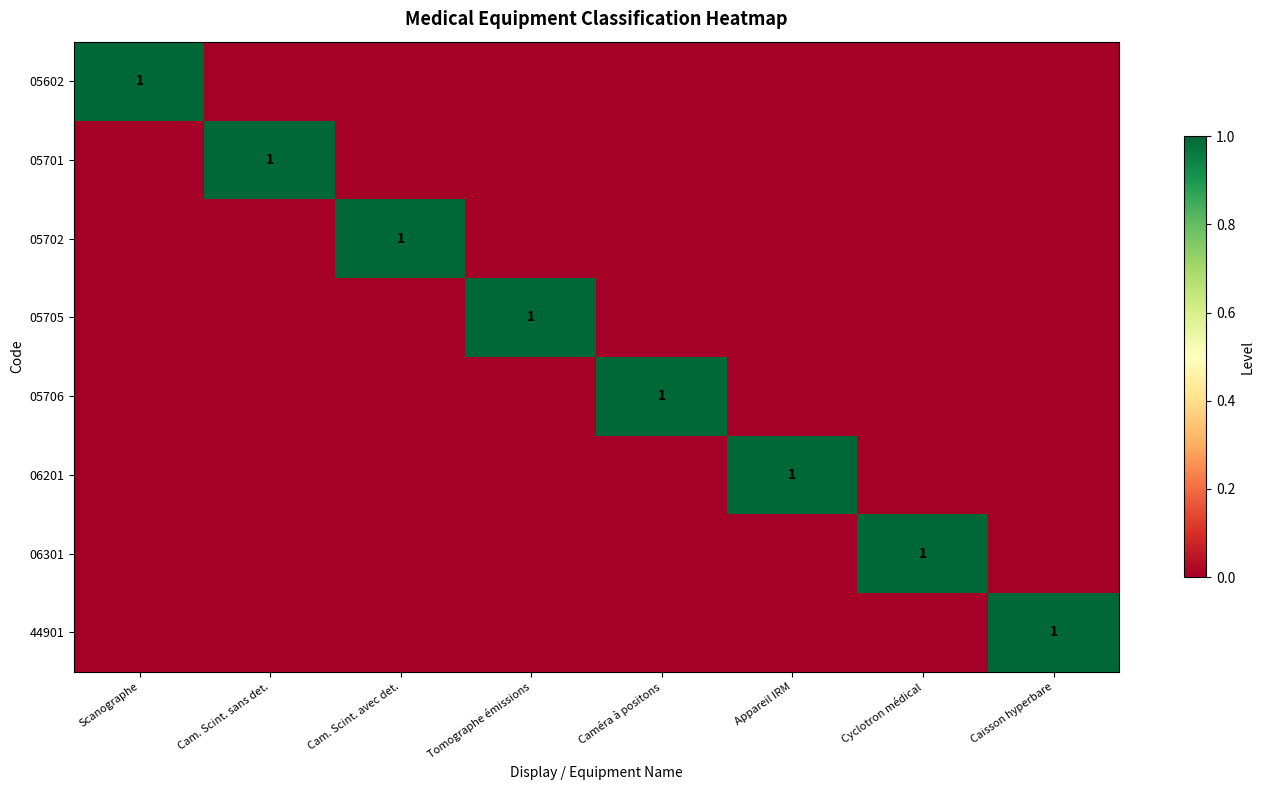

Is it true that 05702 equals 1 at Cam. Scint. avec det.?

True